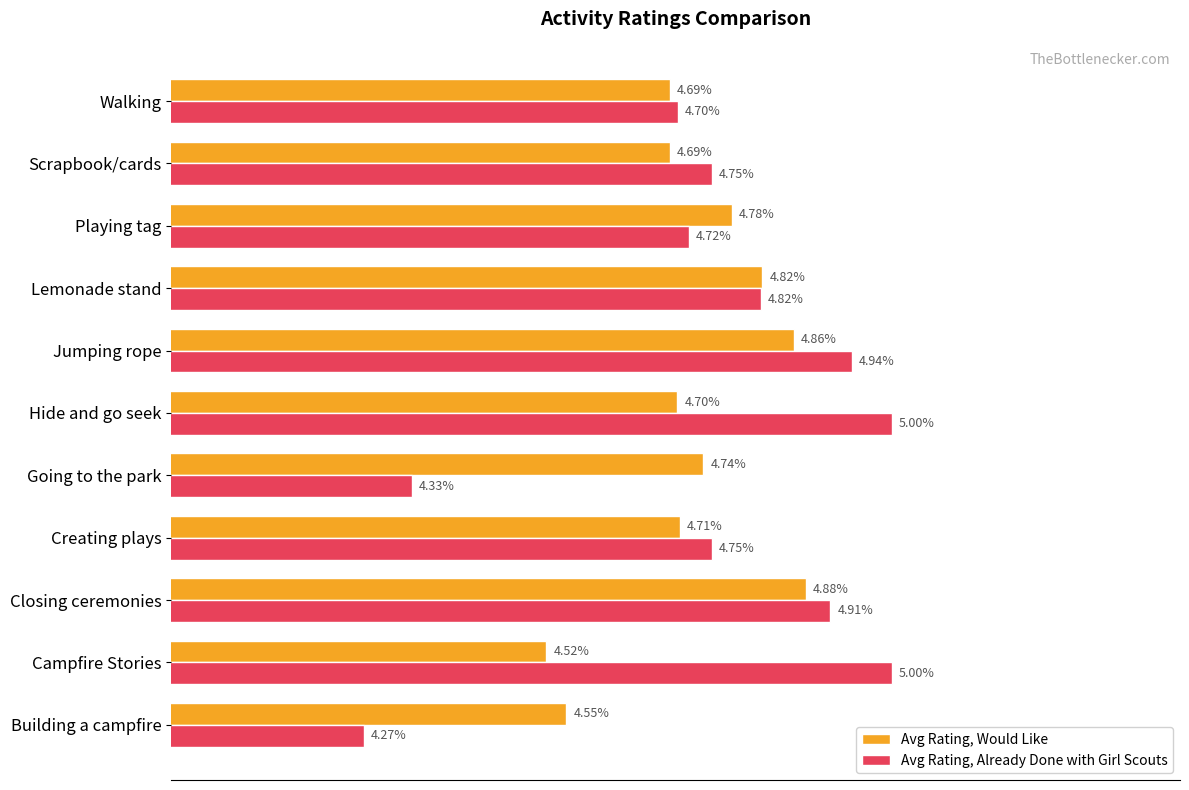

At which category does the chart reach its minimum across all series?

Building a campfire